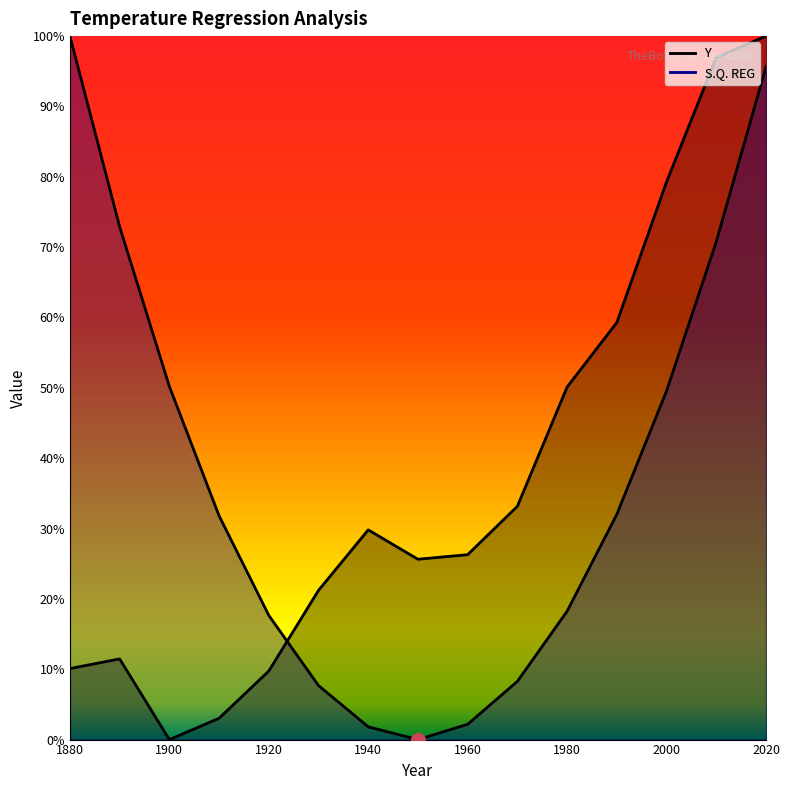

True or false: S.Q. REG has more than 2 points higher than both neighbors.

False